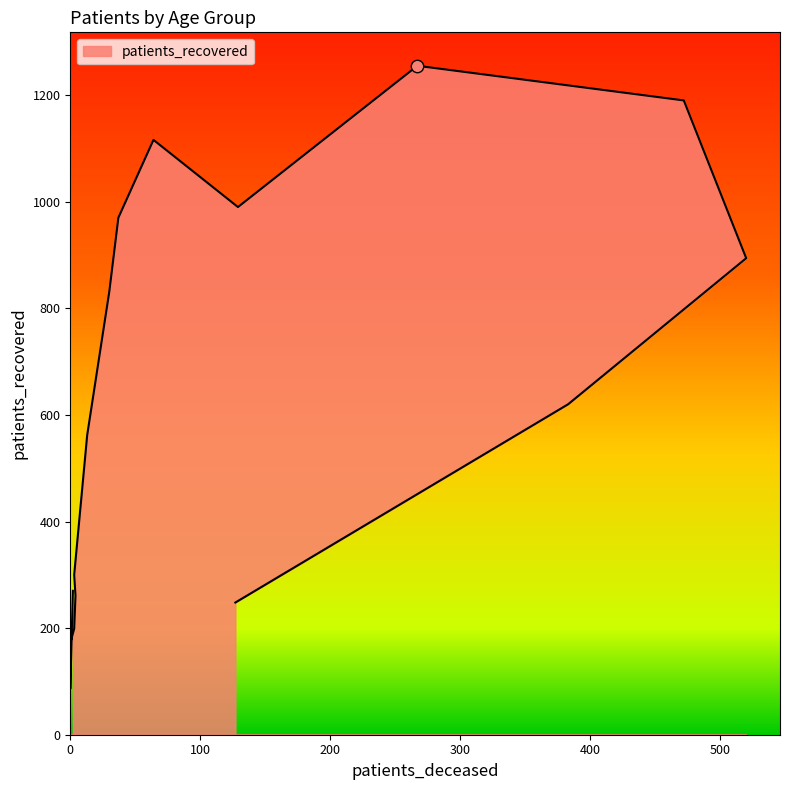

Which has a higher value, 55 - 59 or 85 - 89?

55 - 59